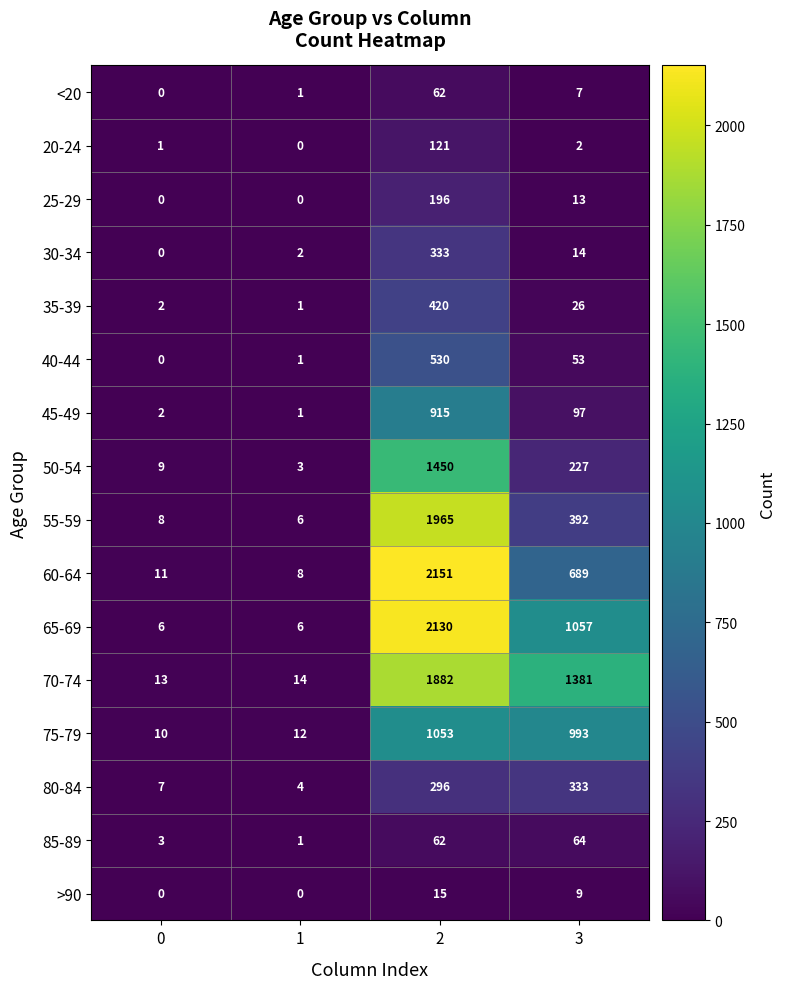

Which series has the largest total across all categories?

70-74